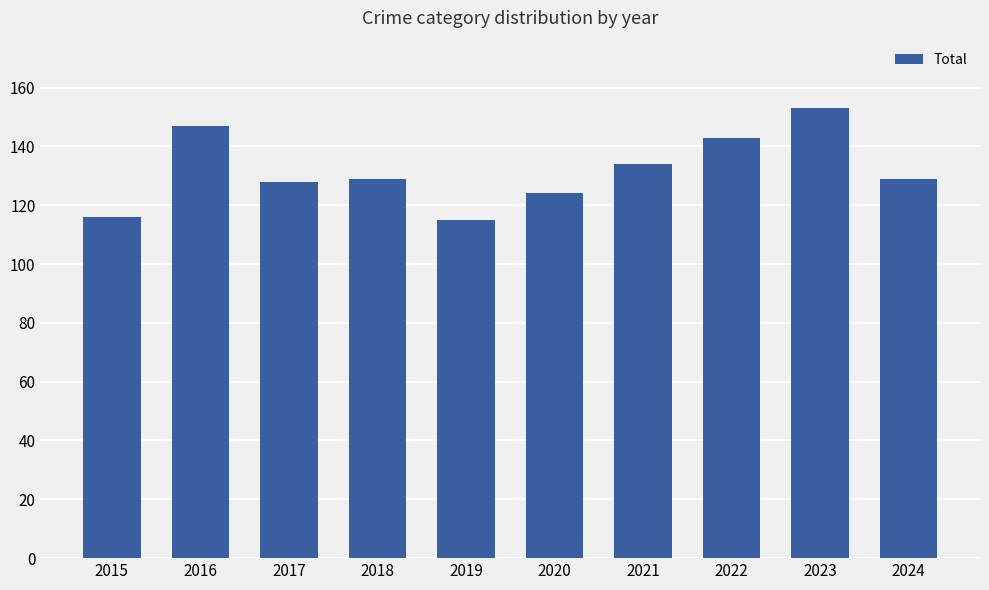

Reading right to left, what are all the values shown in this chart?

129	153	143	134	124	115	129	128	147	116